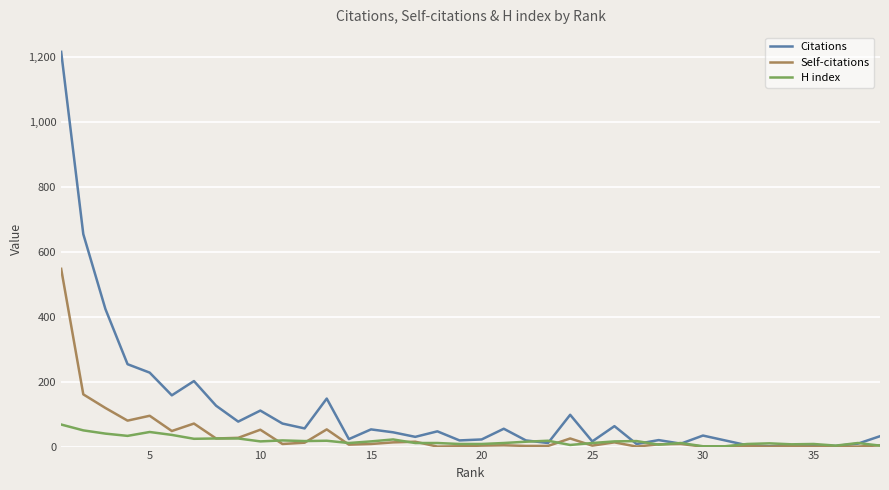

Rank the series by their average value, from lowest to highest.

H index, Self-citations, Citations